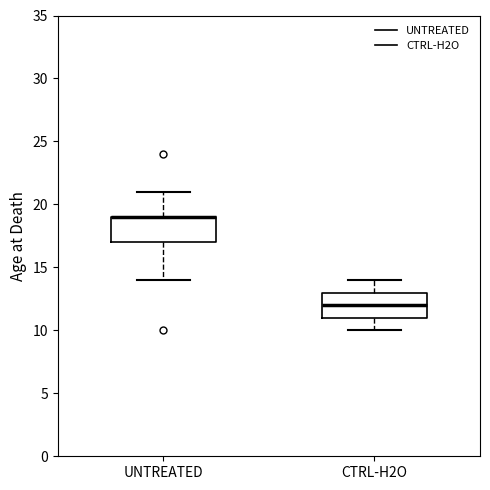

Reading left to right, read every box against the y-axis: the position of its median line, the range the box covers, and the ends of its whiskers. The values are not printed on the chart, so give them approximately, as read against the axis.

UNTREATED: median 19 (drawn on the box's upper edge), box 17 to 19, whiskers 14 to 21
CTRL-H2O: median 12, box 11 to 13, whiskers 10 to 14